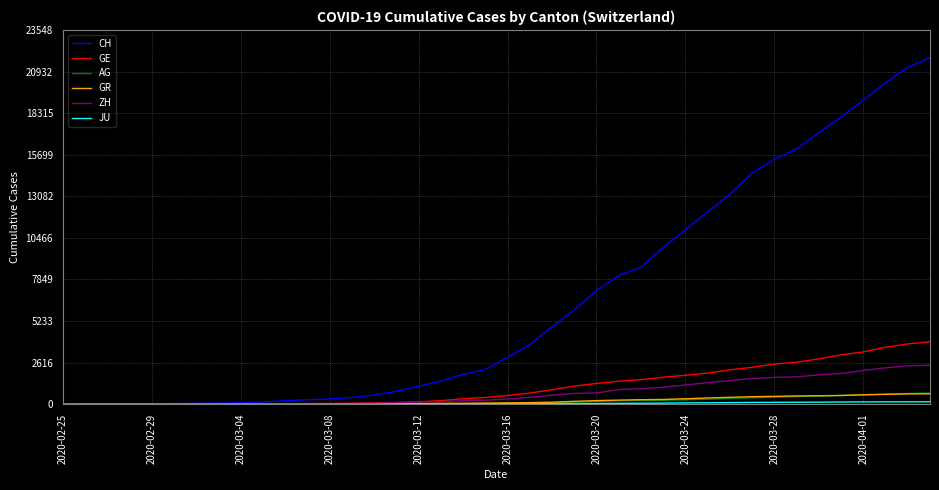

Which series has the widest spread of values?

CH